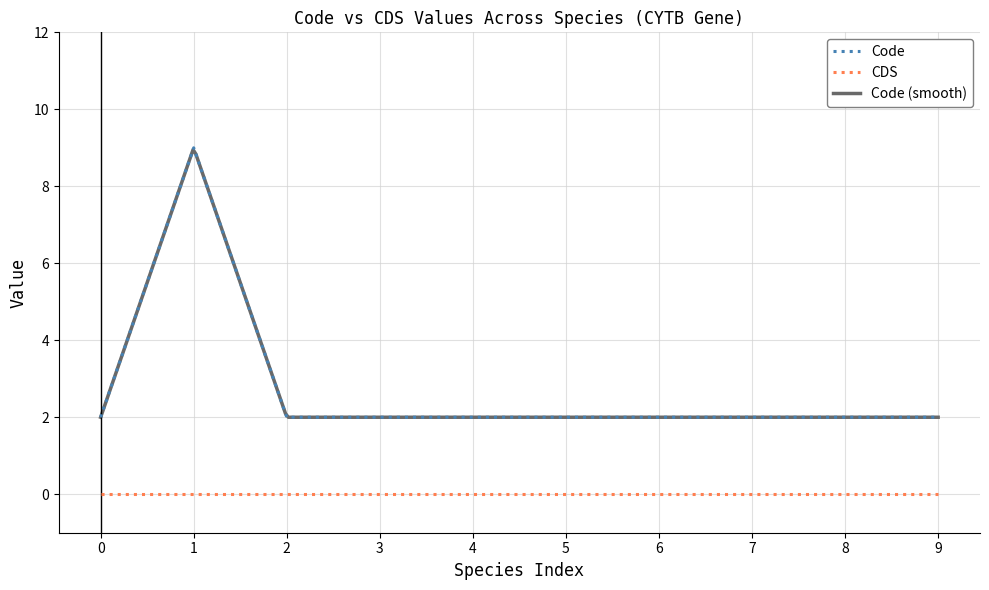

What value does the Code series have at 1?

9